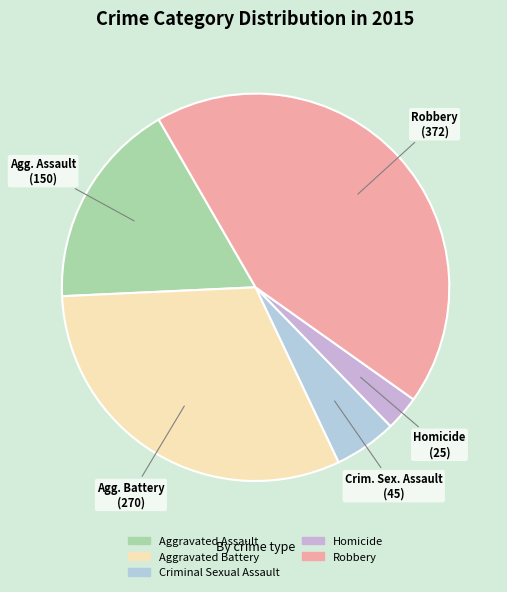

The Aggravated Assault slice represents 9% of the pie. True or false?

False